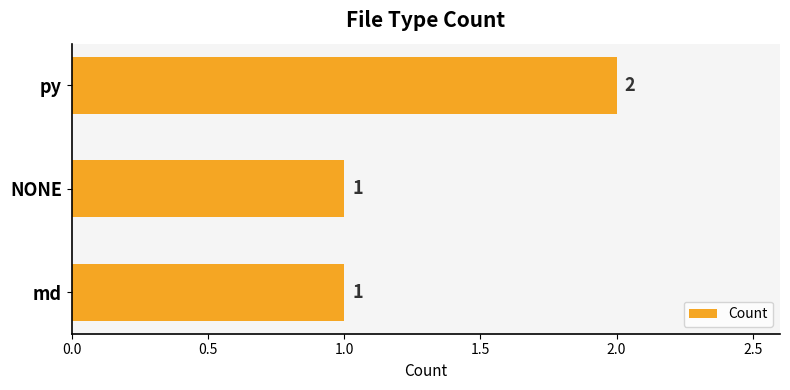

What is the ratio of the value at NONE to the value at py?

0.5